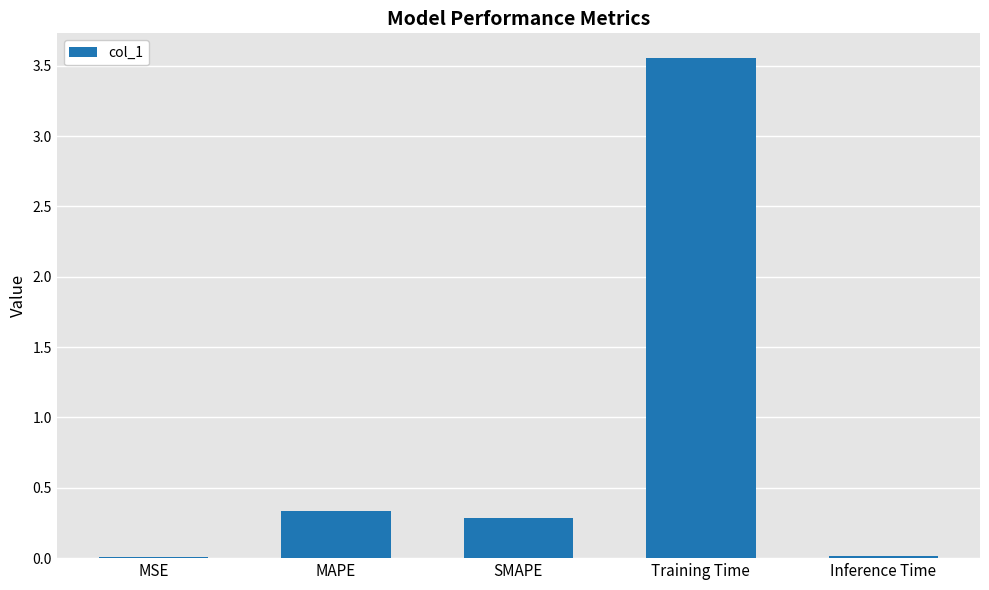

What is the average value?

0.8